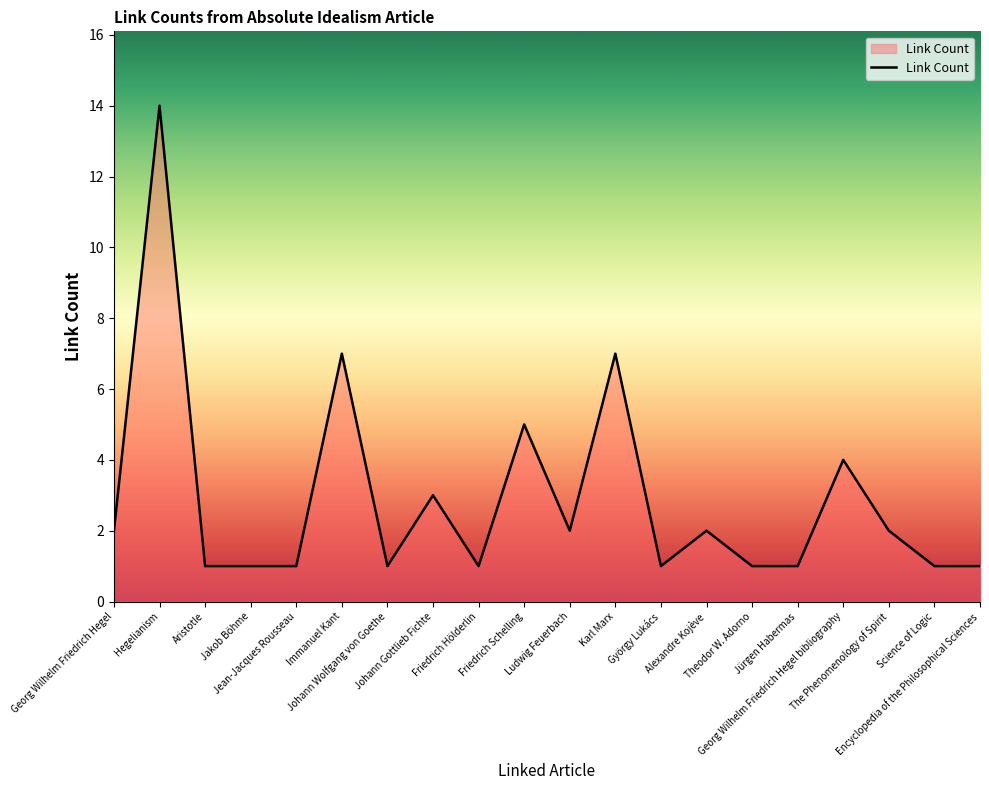

What is the change in value from Johann Gottlieb Fichte to Theodor W. Adorno?

-2